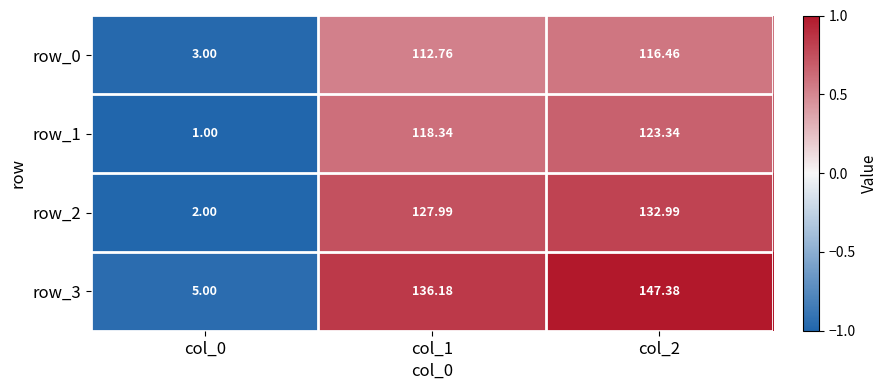

What value does the row_0 series have at col_0?

3.0